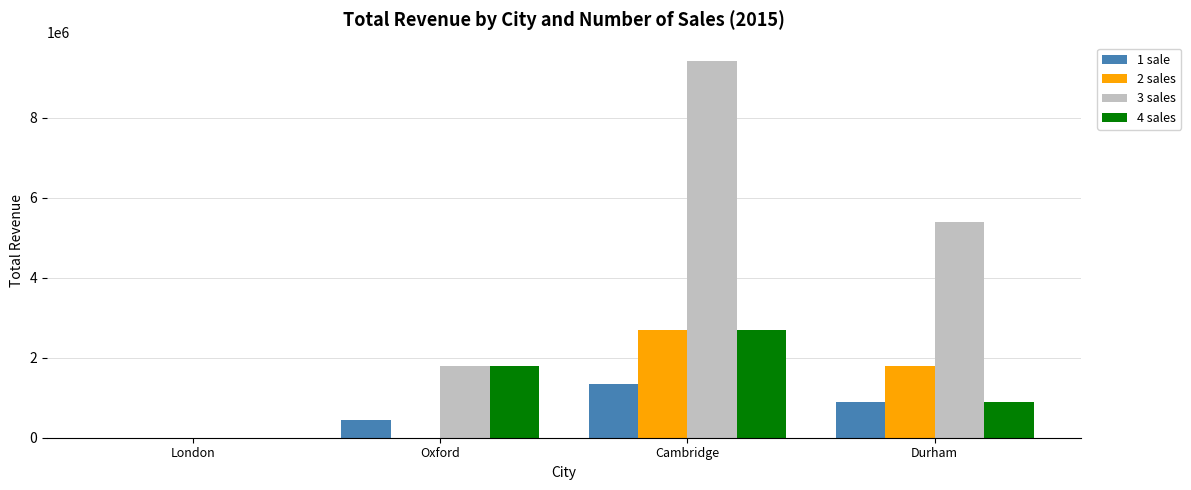

What is the highest value of the 3 sales series?

9411863